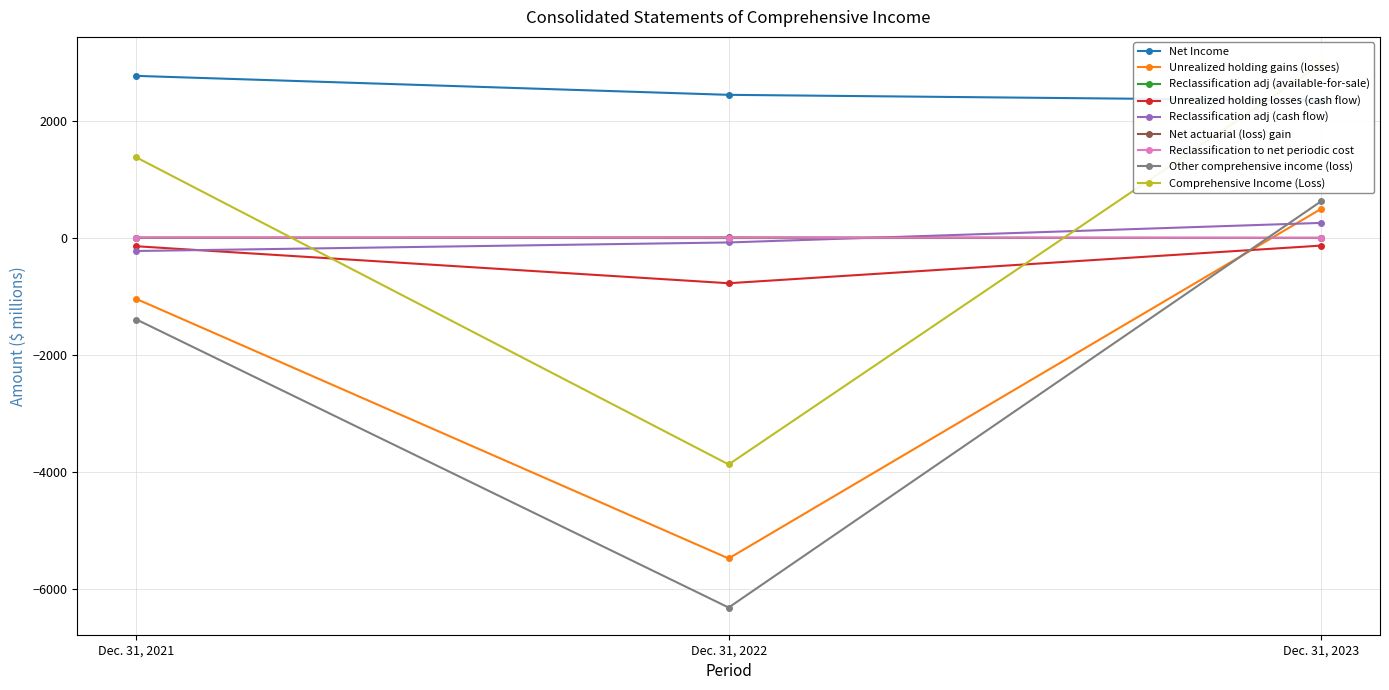

What is the minimum value shown in the chart?

-774